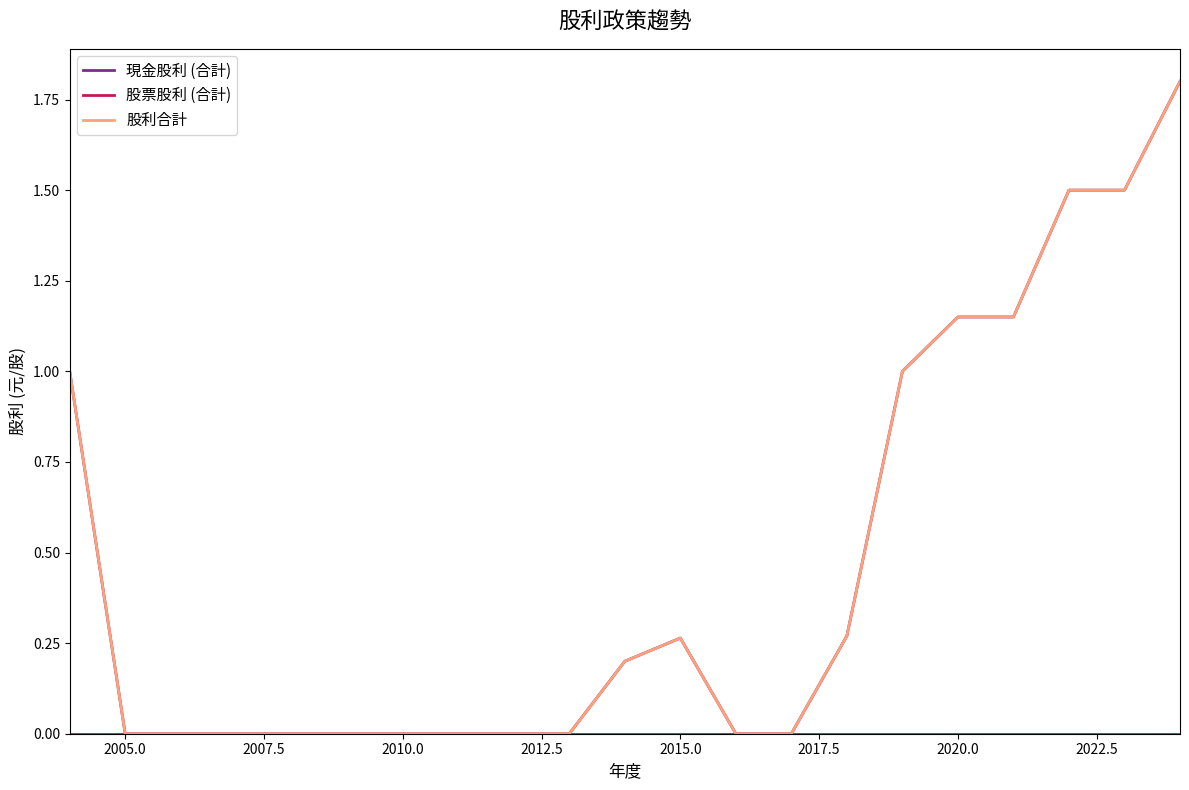

True or false: 股票股利 (合計) and 現金股利 (合計) intersect in this chart.

False